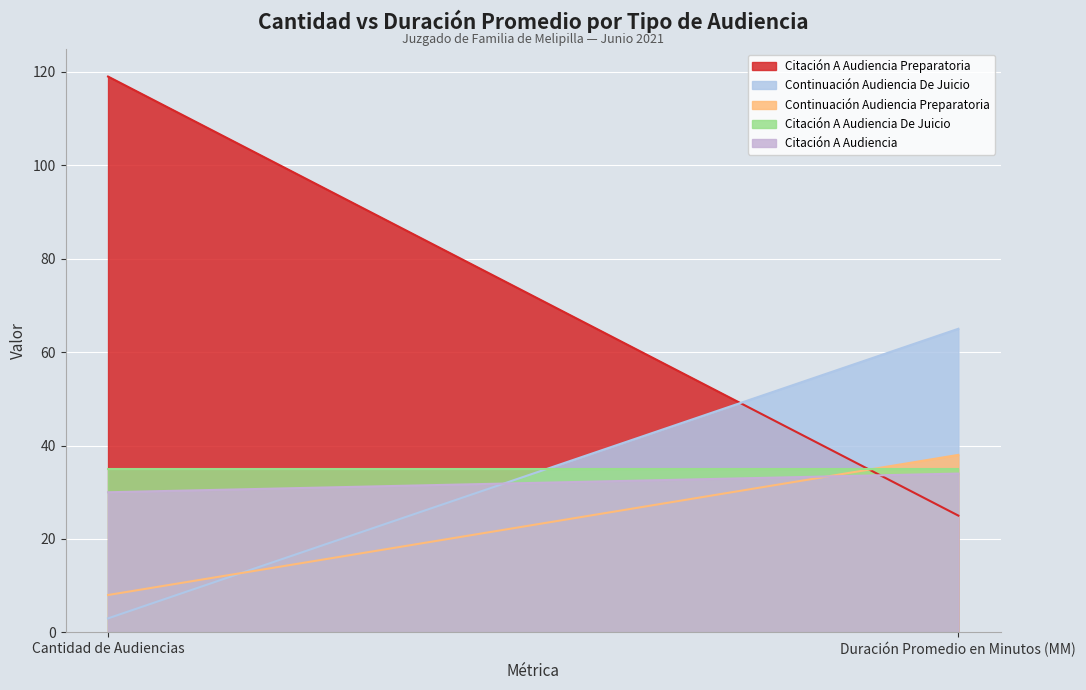

What is the label of the 1st point from the left?

Cantidad de Audiencias